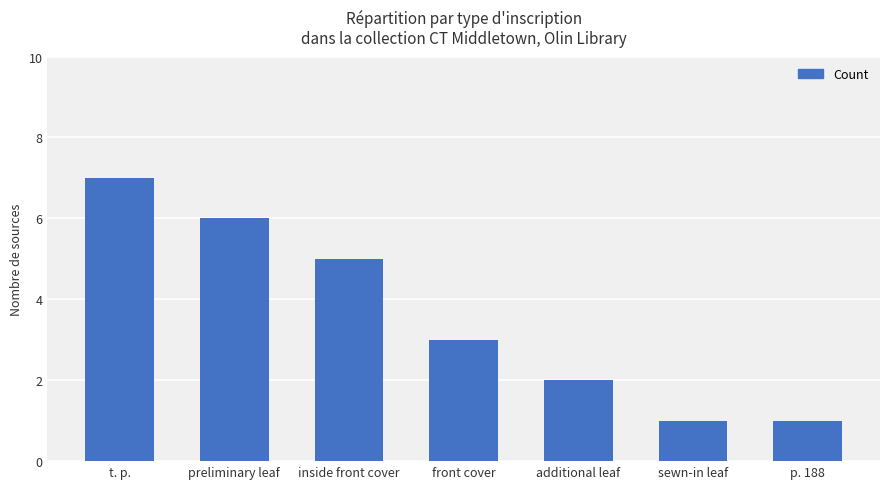

True or false: the data shows 6 at preliminary leaf.

True